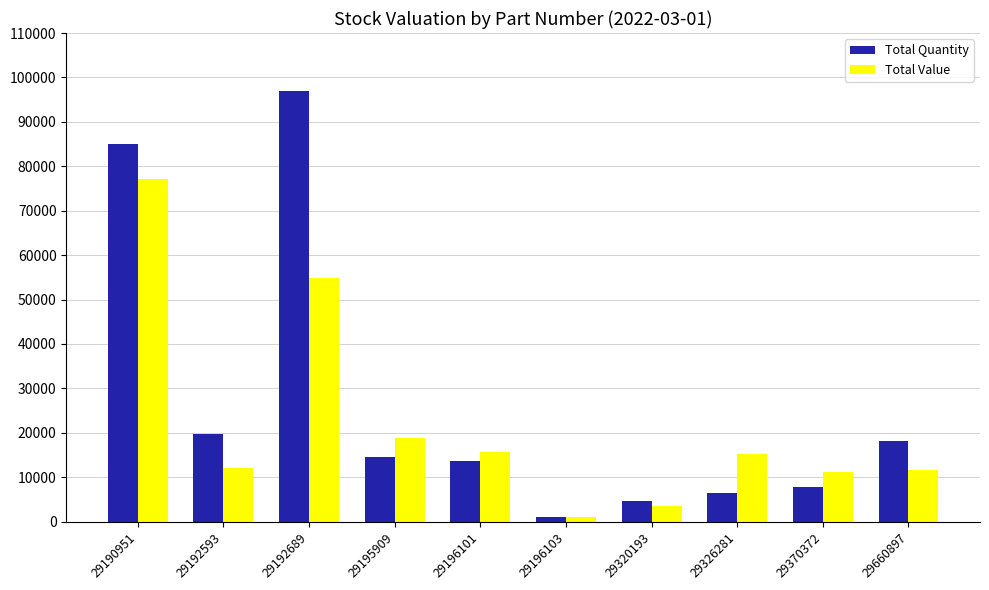

What is the total value across all series at 29192593?

31785.1